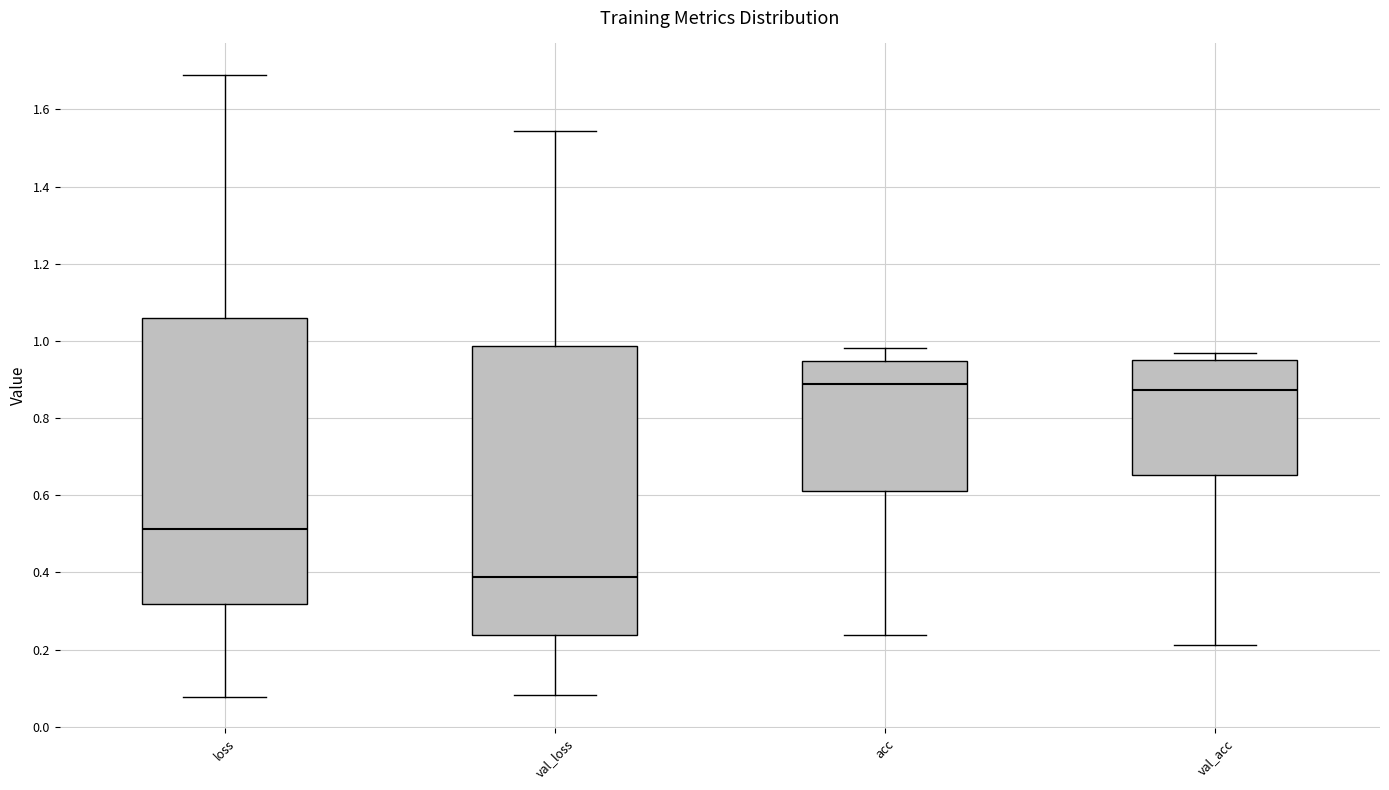

Reading left to right, read every box against the y-axis: the position of its median line, the range the box covers, and the ends of its whiskers. The values are not printed on the chart, so give them approximately, as read against the axis.

loss: median 0.52, box 0.32 to 1.06, whiskers 0.08 to 1.70
val_loss: median 0.38, box 0.24 to 0.98, whiskers 0.08 to 1.54
acc: median 0.88, box 0.62 to 0.94, whiskers 0.24 to 0.98
val_acc: median 0.88, box 0.66 to 0.94, whiskers 0.22 to 0.96